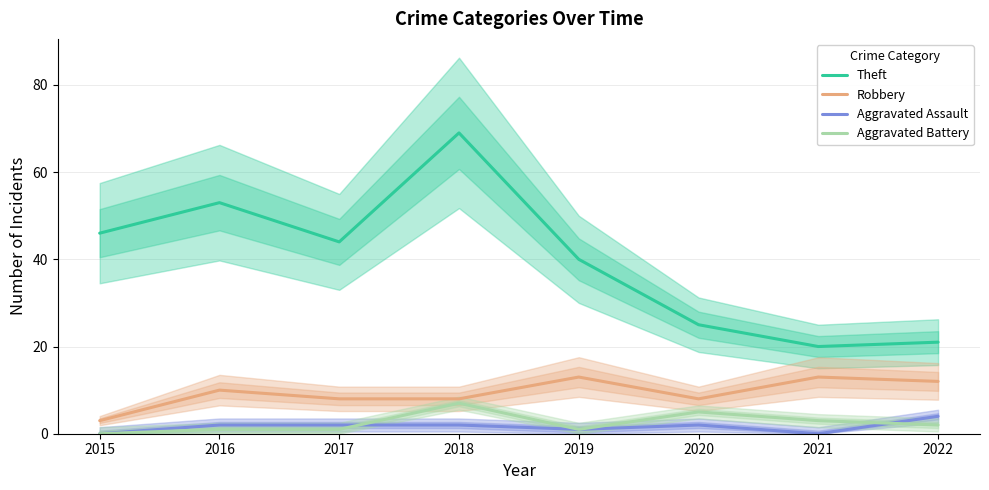

What are all the series names shown in the legend?

Theft, Robbery, Aggravated Assault, Aggravated Battery